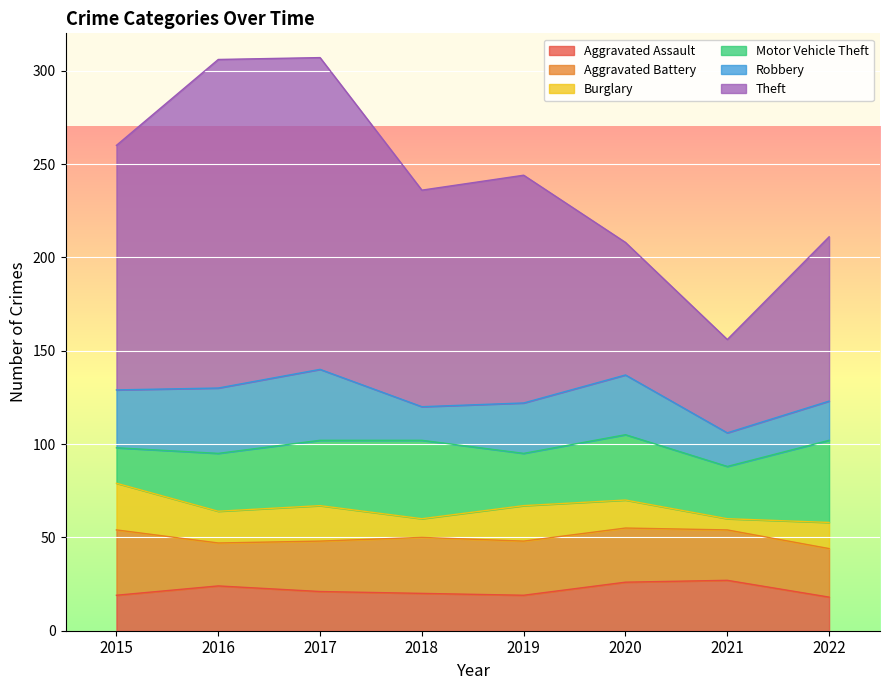

Where is the first local maximum for Motor Vehicle Theft?

2018